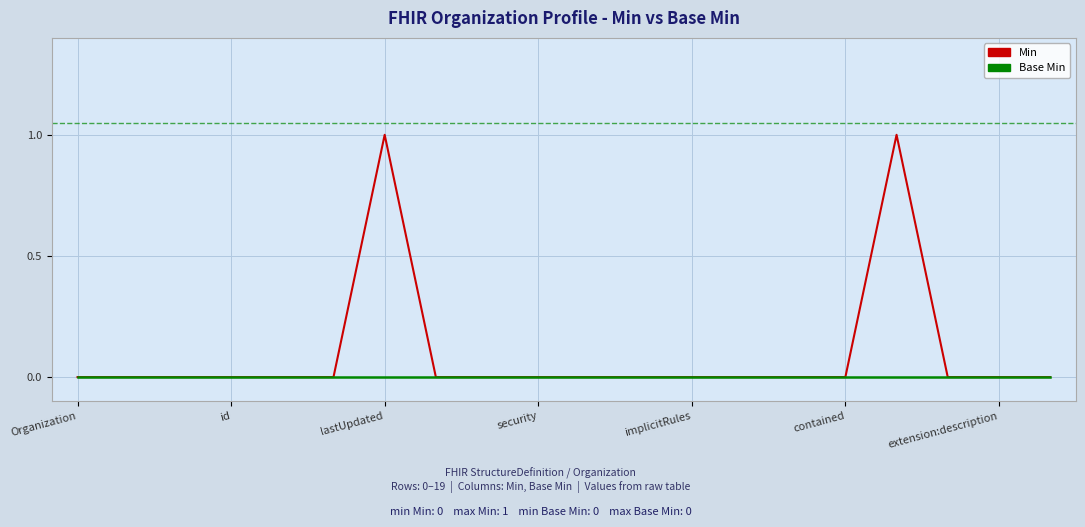

Which series has the largest range (max minus min)?

Min